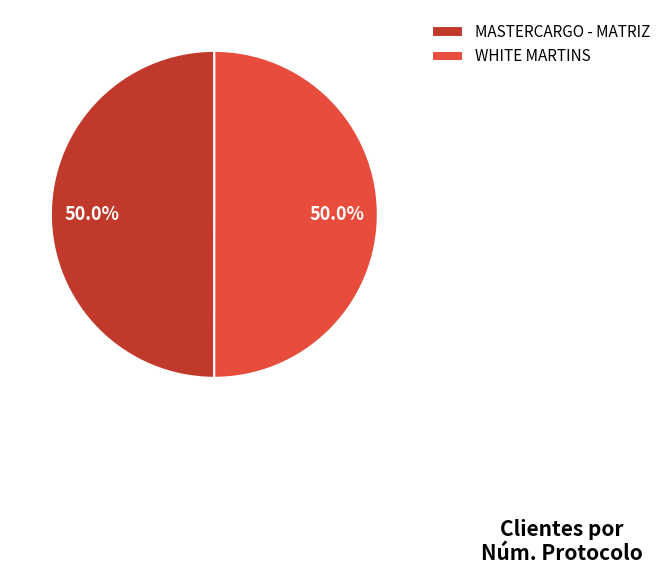

What percentage do WHITE MARTINS and MASTERCARGO - MATRIZ together represent?

100.0%